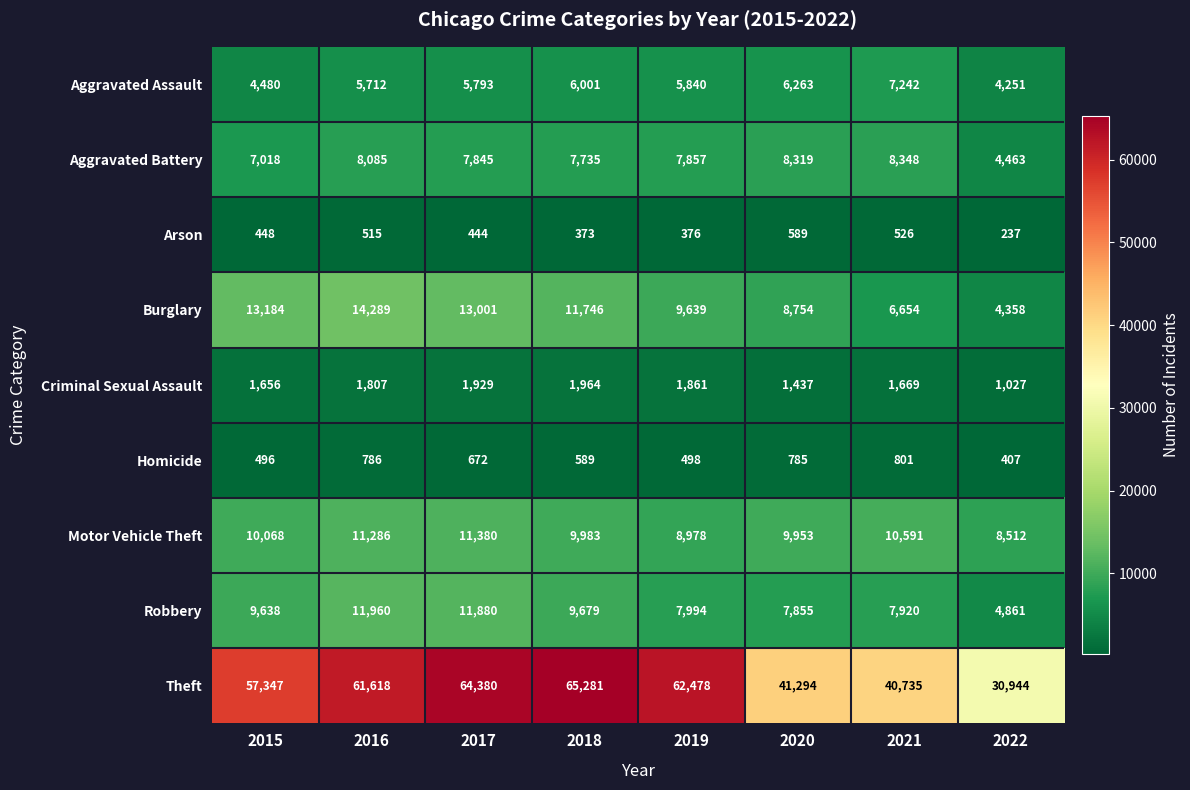

At which label does Homicide reach its peak?

2021